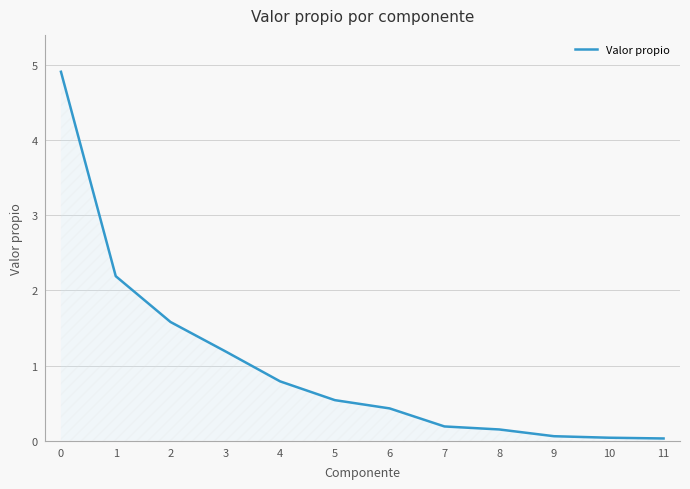

The chart shows a value of 4.9 at 0. True or false?

True